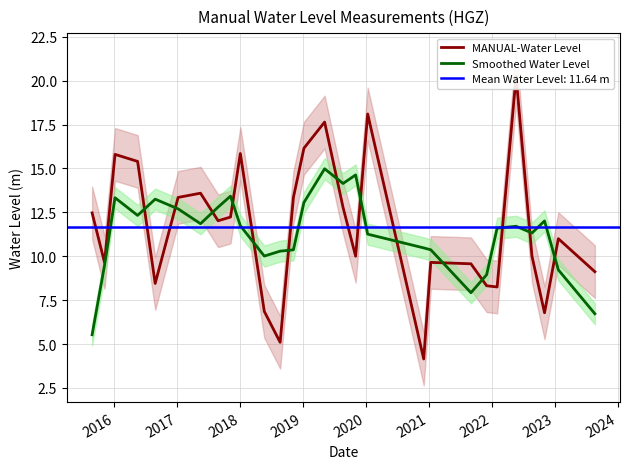

What is the smallest value displayed?

4.2